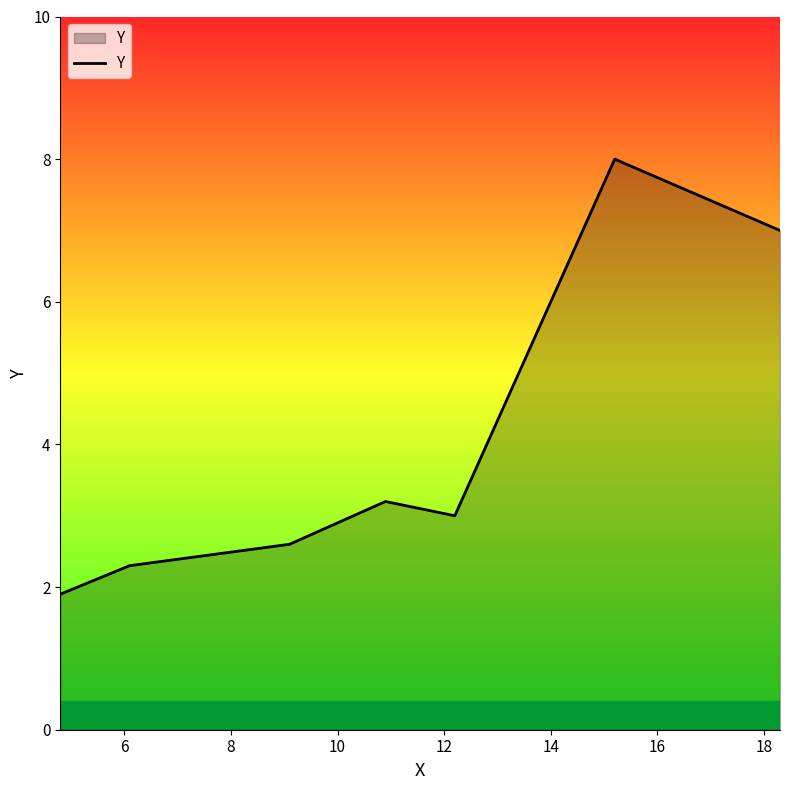

How many interior local valleys (lower than both neighbors) does the data have?

1